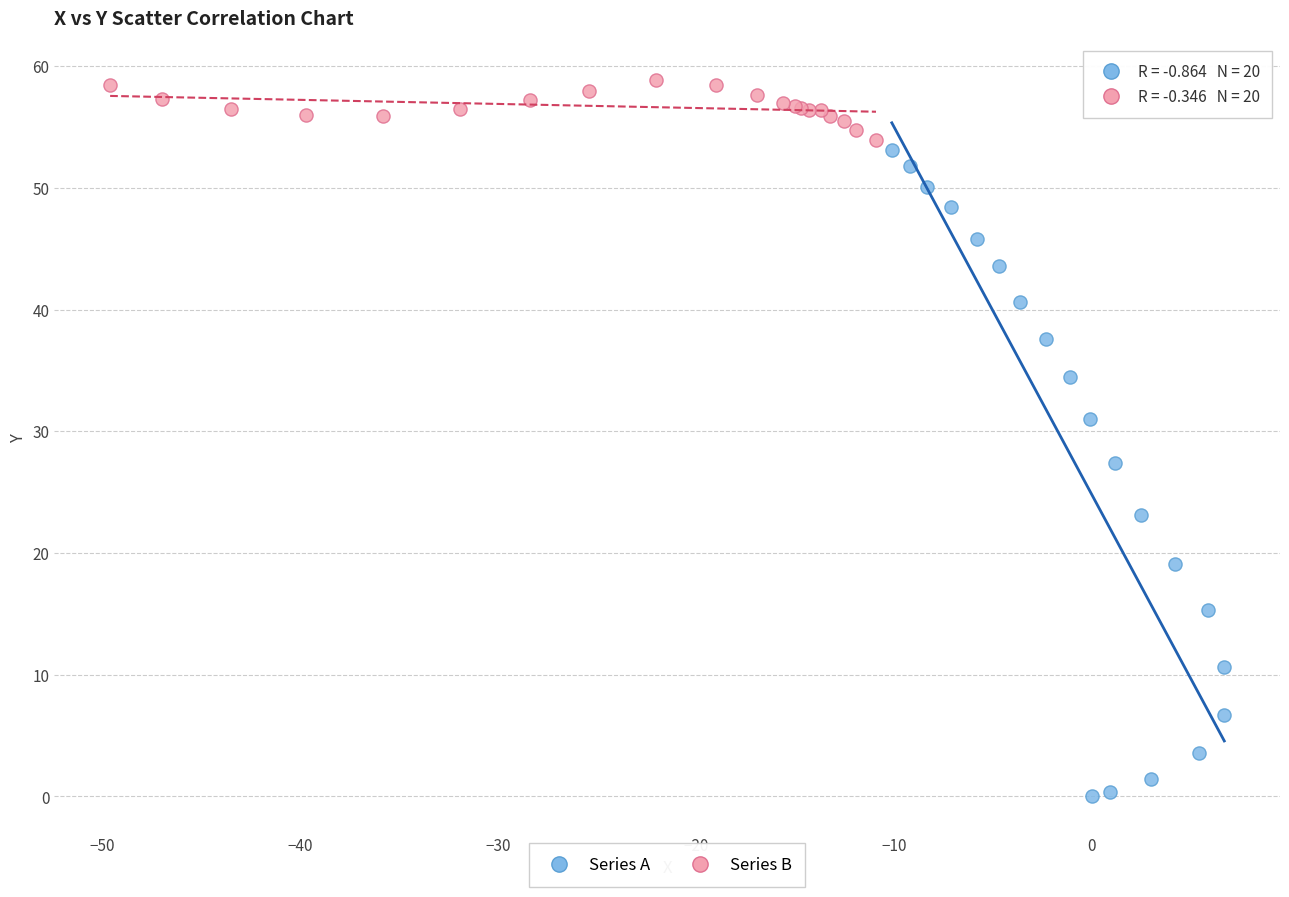

Which series has the largest Y range (max minus min)?

Series A